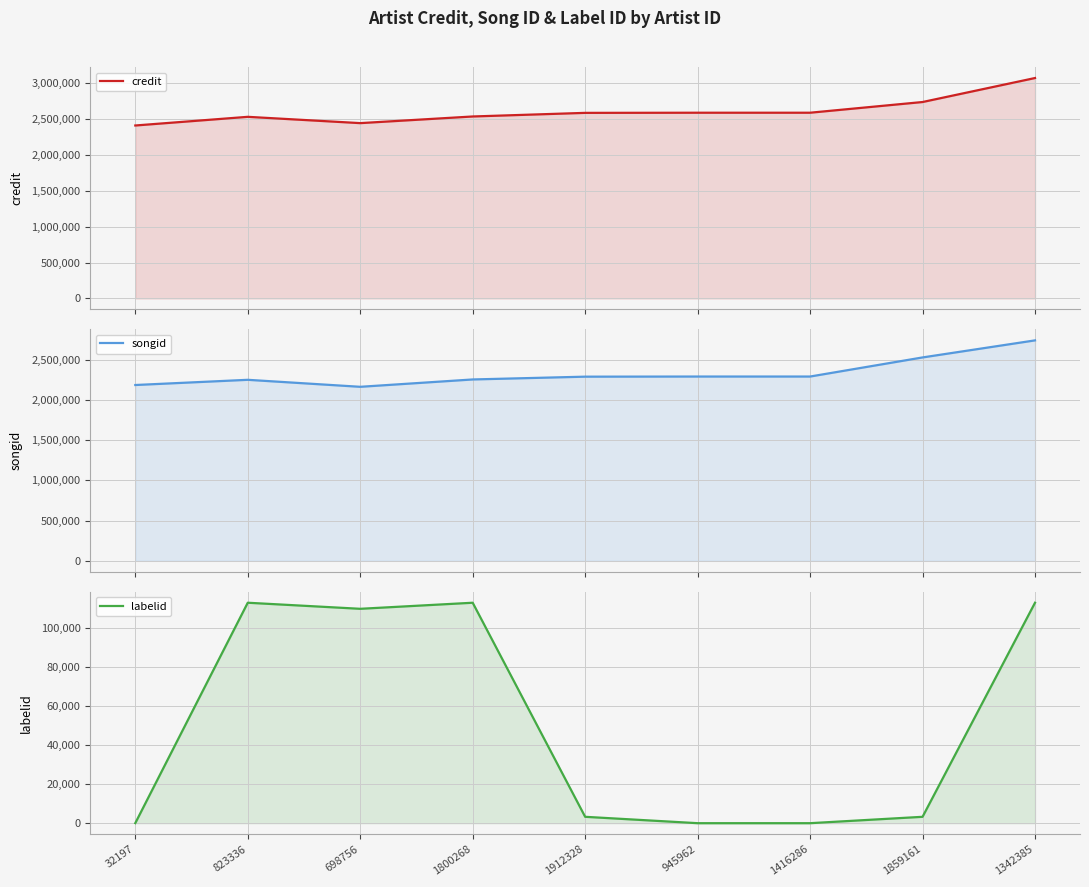

What are all the series names shown in the legend?

credit, songid, labelid